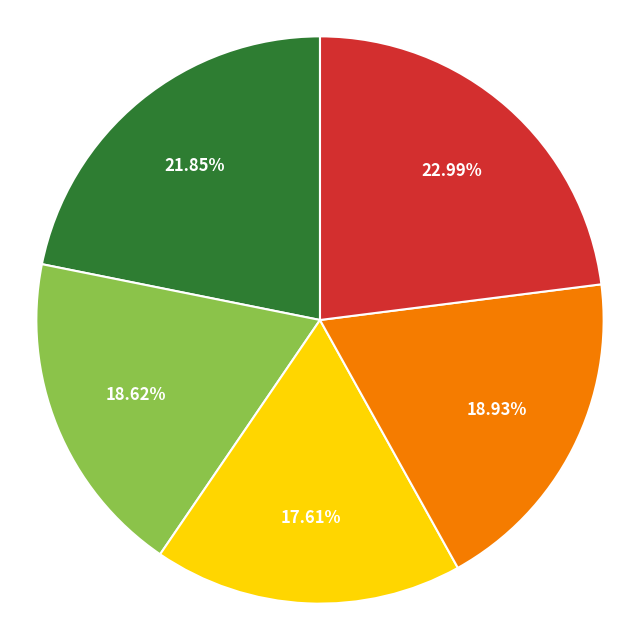

Does any single category account for the majority?

No